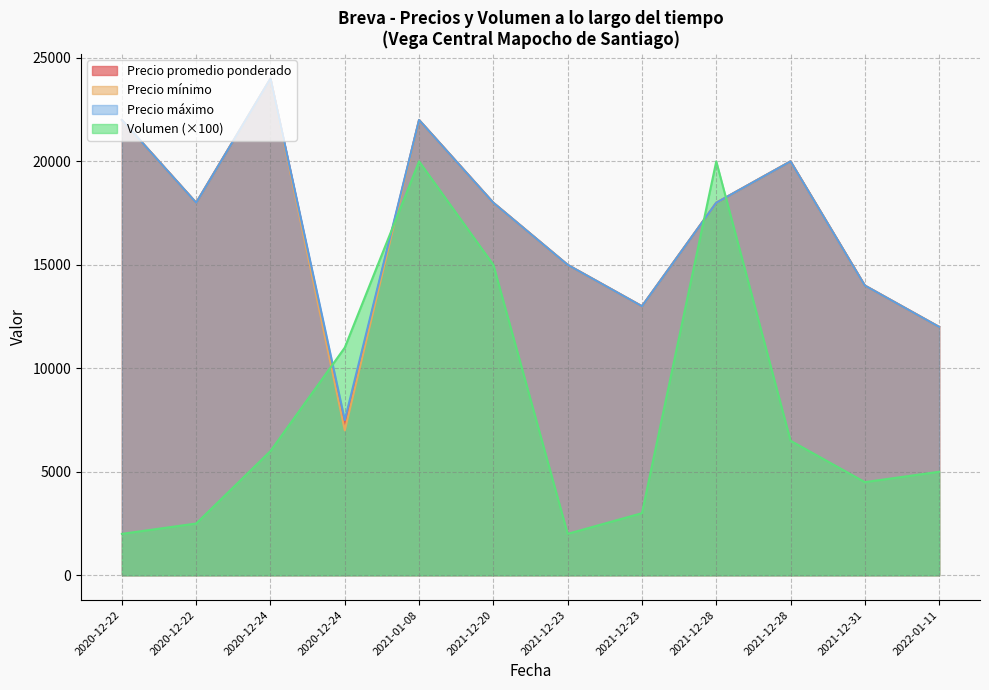

What is the label of the 6th point from the left?

2021-12-20